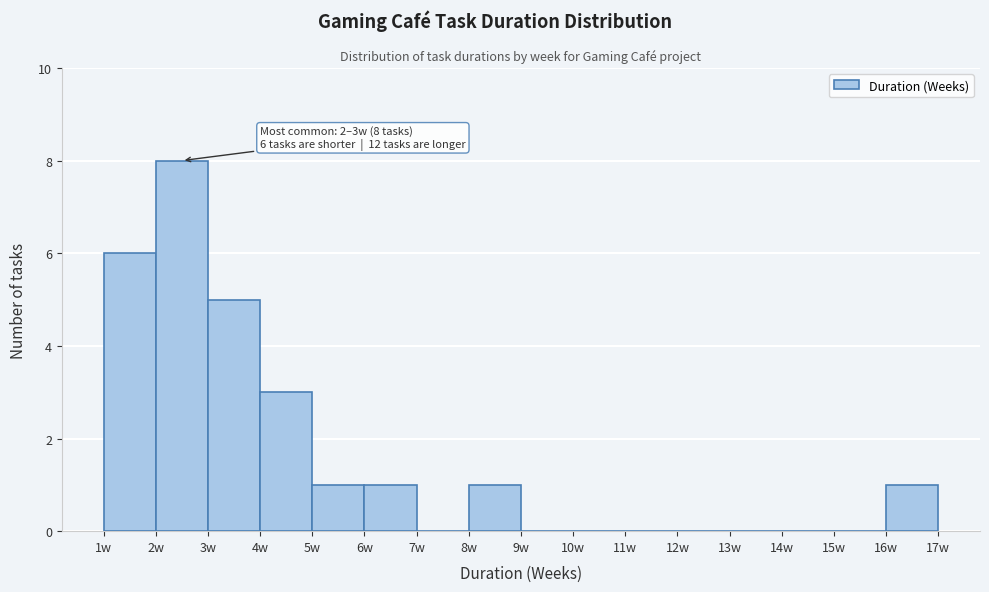

Over which range of the x-axis is the bar tallest?

2 to 3